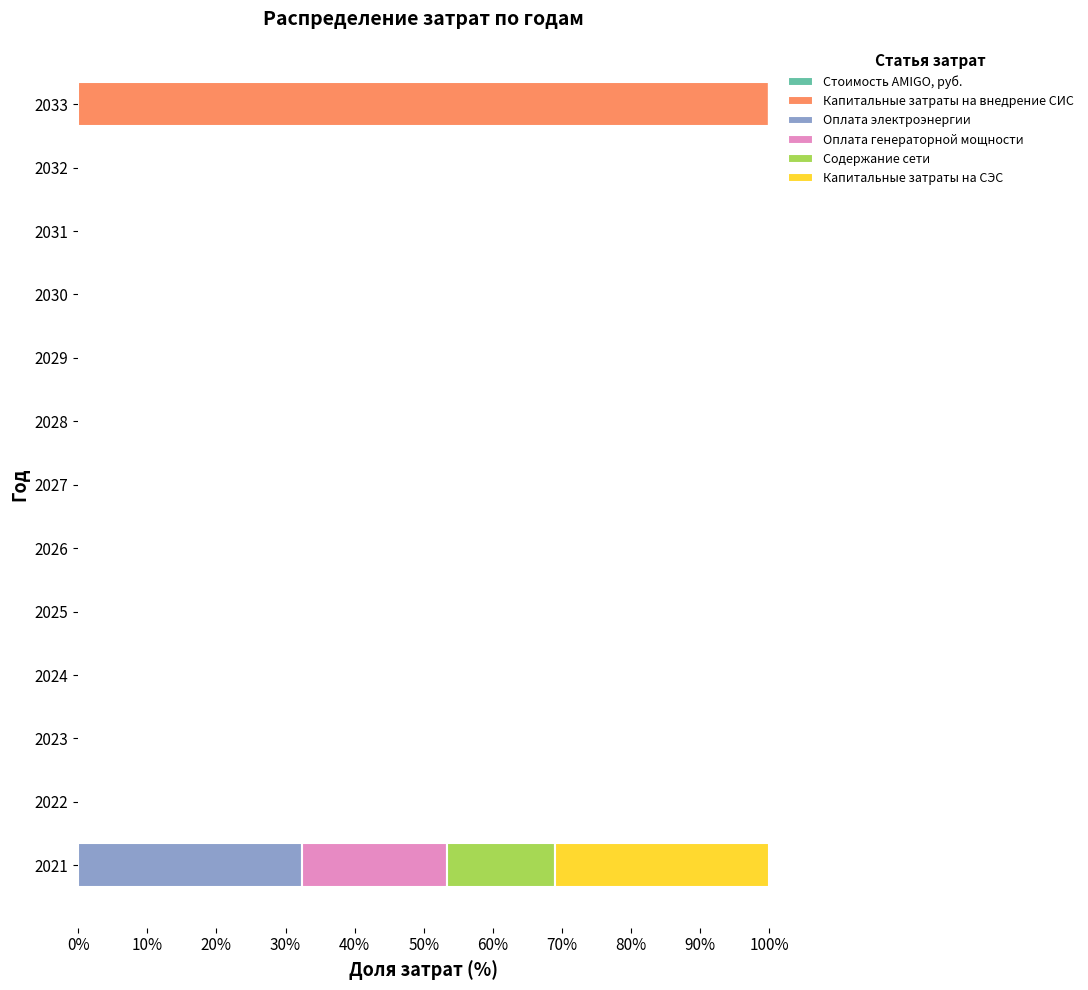

How many categories are shown in the chart?

13